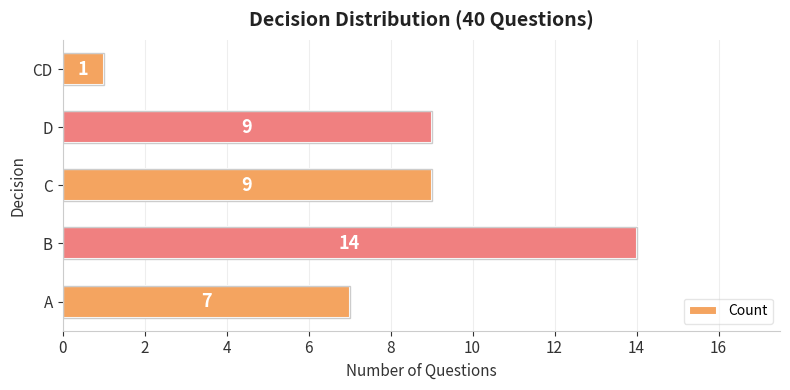

How many bars are there in total?

5